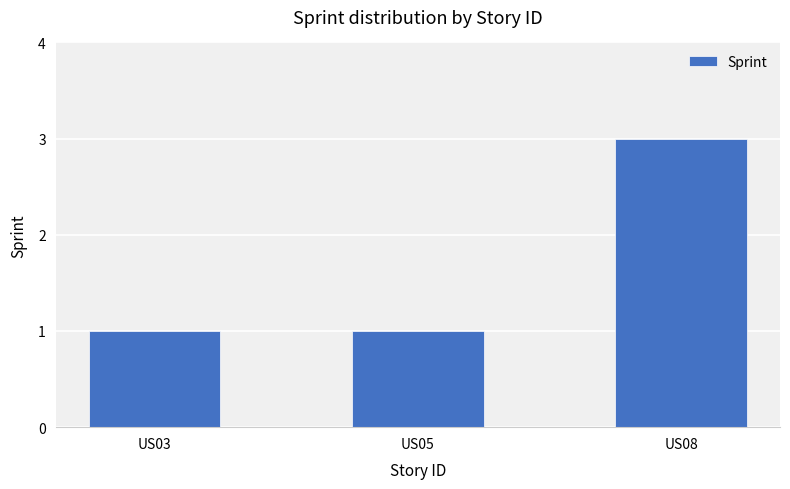

Count the number of categories in the chart.

3